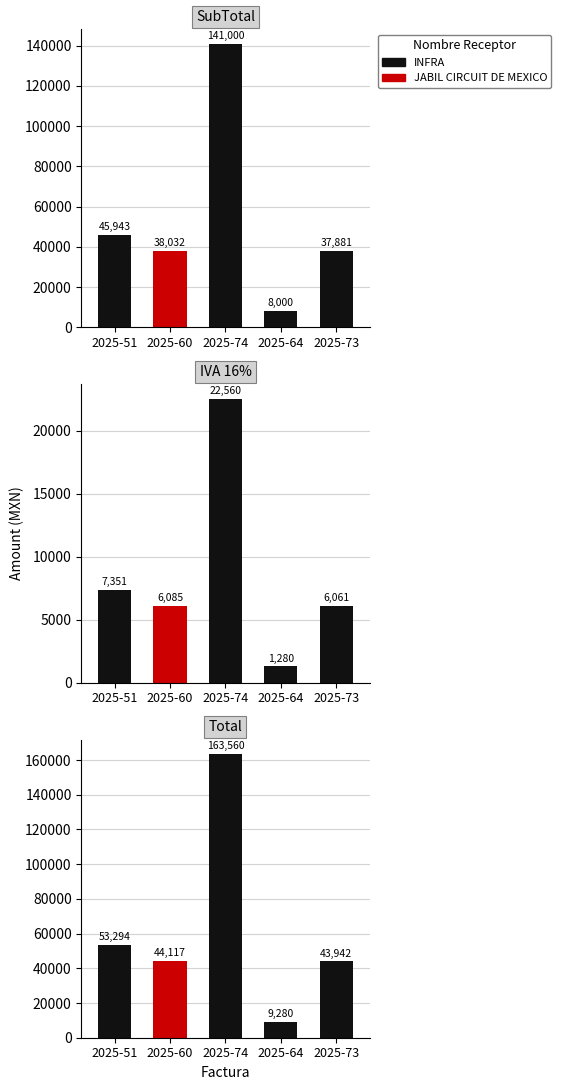

What position from the left is 2025-51?

1